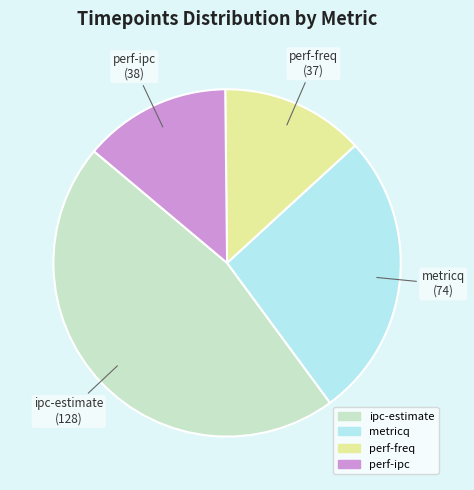

True or false: perf-freq accounts for 19% of the total.

False